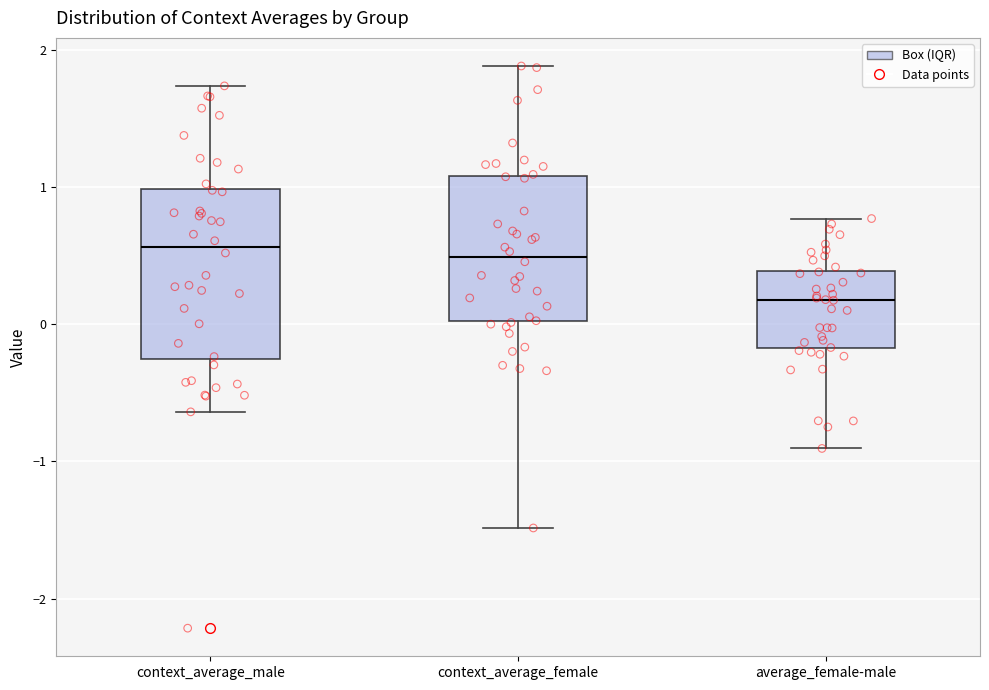

Reading left to right, transcribe this box plot: for each box, give where its median line is, the range the box spans, and where its two whiskers end, as read against the y-axis. The values are not printed on the chart, so give them approximately, as read against the axis.

context_average_male: median 0.6, box -0.3 to 1.0, whiskers -0.6 to 1.7
context_average_female: median 0.5, box 0.0 to 1.1, whiskers -1.5 to 1.9
average_female-male: median 0.2, box -0.2 to 0.4, whiskers -0.9 to 0.8